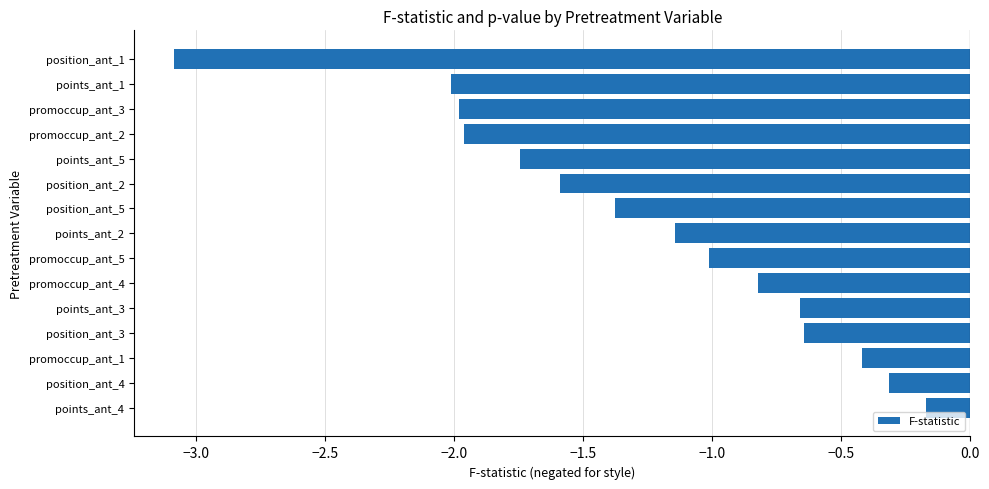

Which category has the lowest value across all series?

position_ant_1